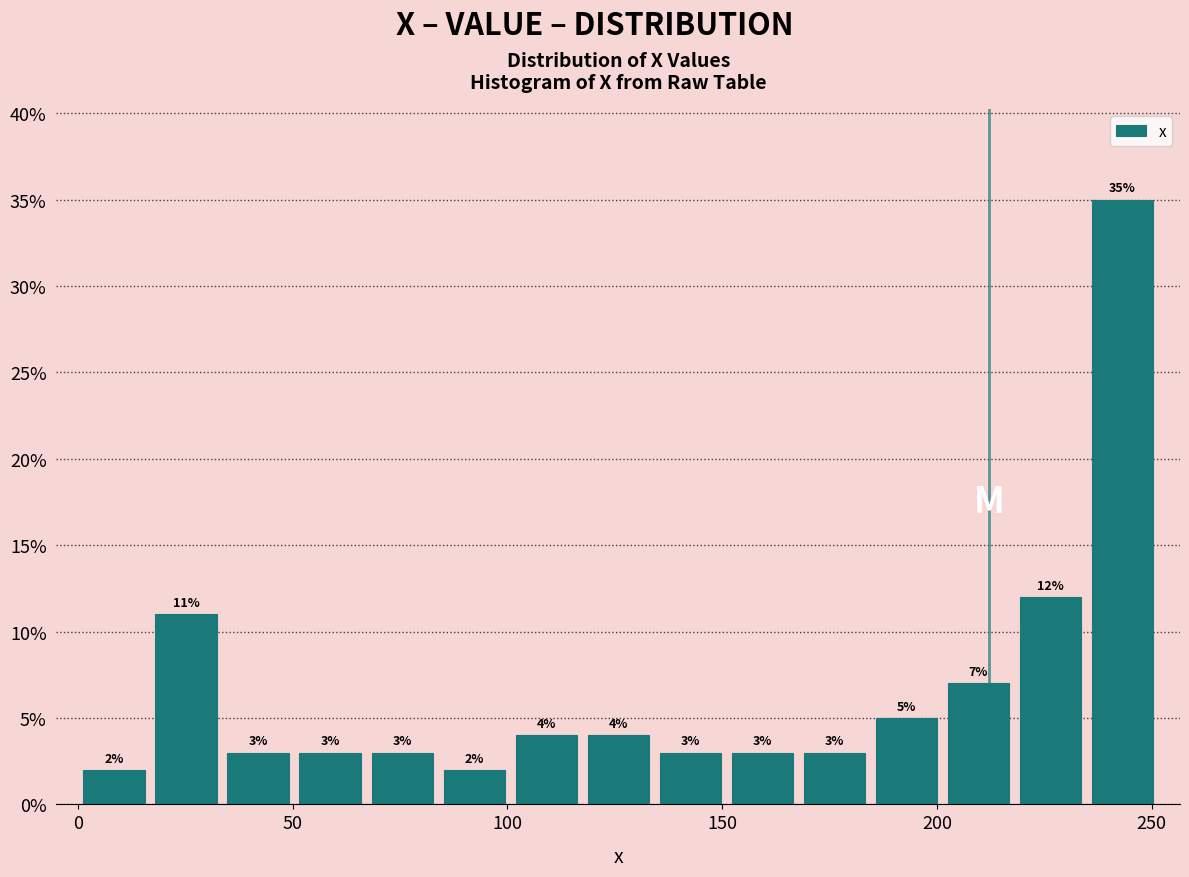

Read against the x-axis, roughly where is the centre of the tallest bar?

245